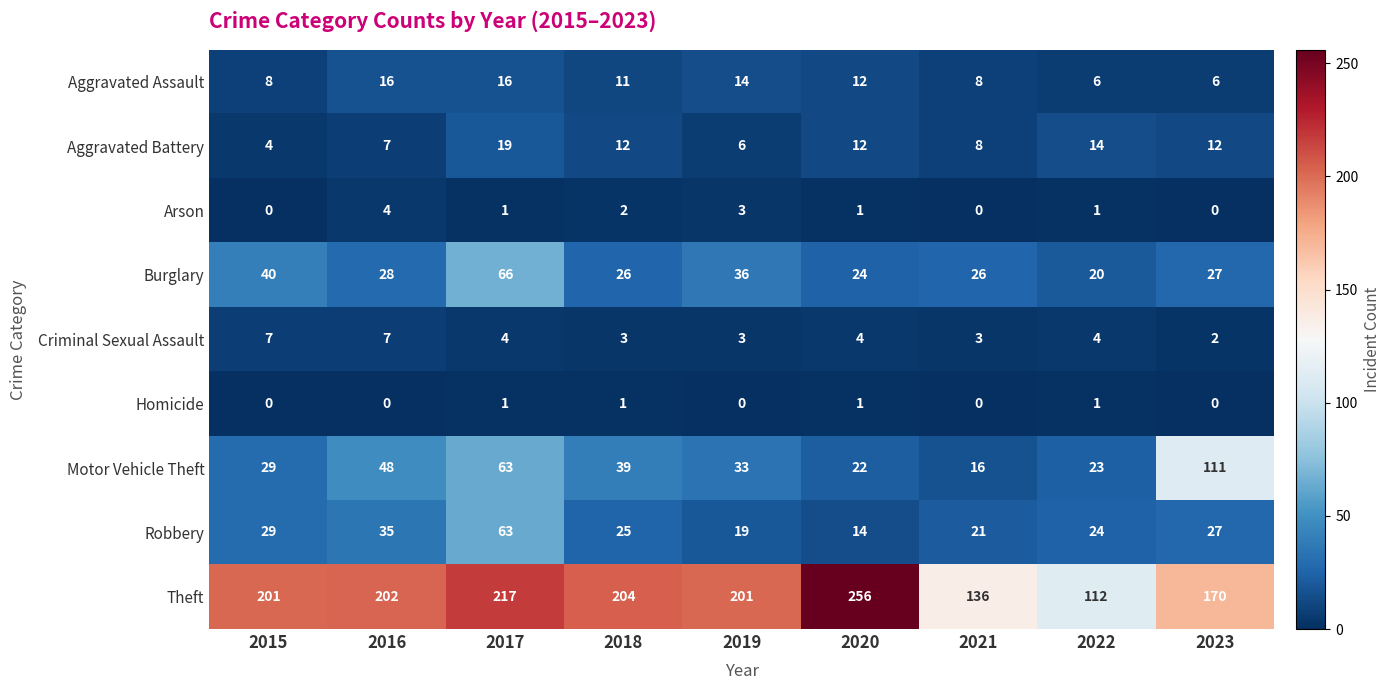

What is the sum of the Burglary values at 2020 and 2018?

50